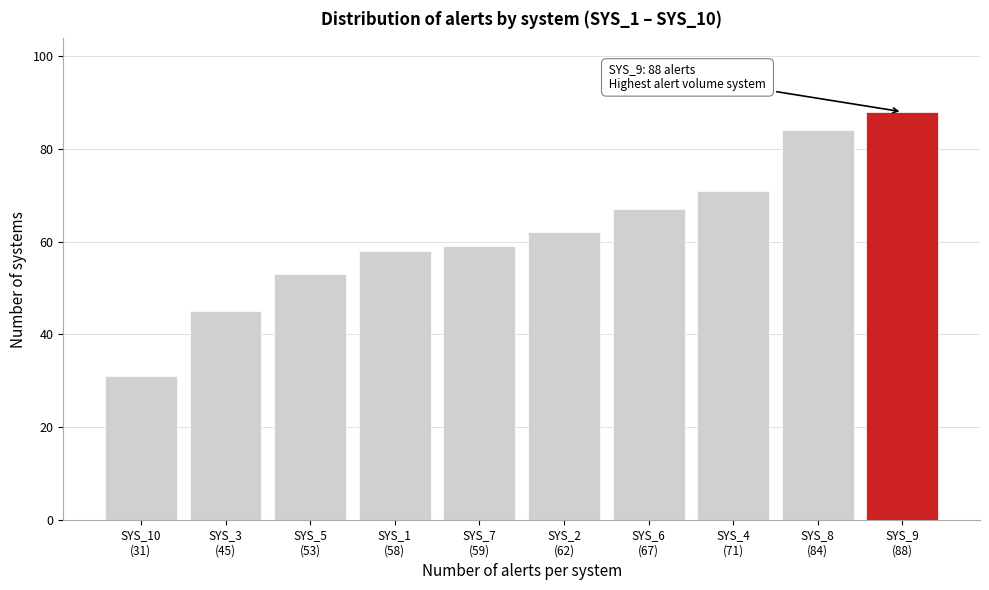

Reading left to right, transcribe all the data shown in this chart.

31	45	53	58	59	62	67	71	84	88